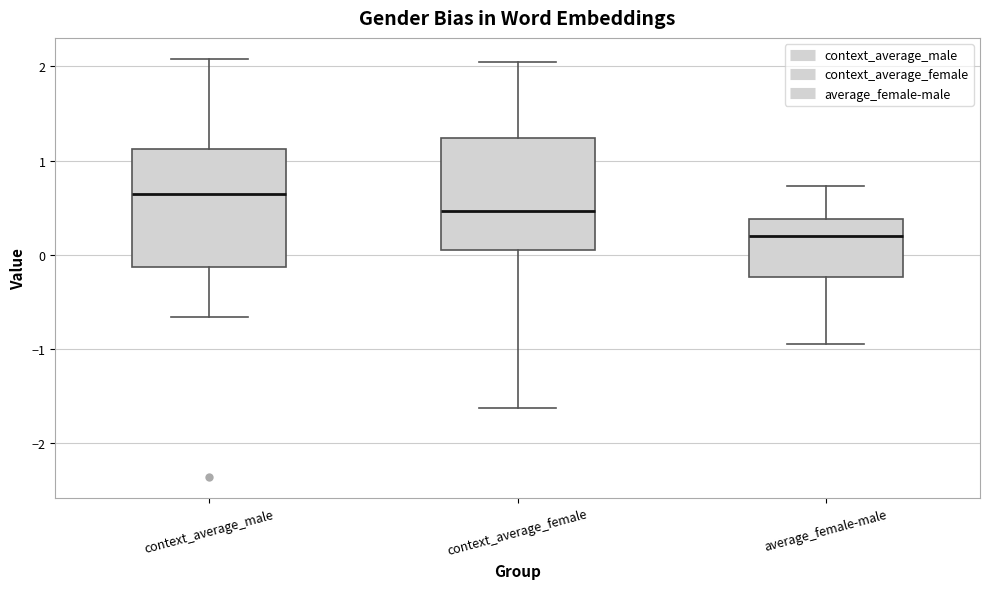

Reading left to right, read every box against the y-axis: the position of its median line, the range the box covers, and the ends of its whiskers. The values are not printed on the chart, so give them approximately, as read against the axis.

context_average_male: median 0.6, box -0.1 to 1.1, whiskers -0.7 to 2.1
context_average_female: median 0.5, box 0.1 to 1.2, whiskers -1.6 to 2.1
average_female-male: median 0.2, box -0.2 to 0.4, whiskers -0.9 to 0.7